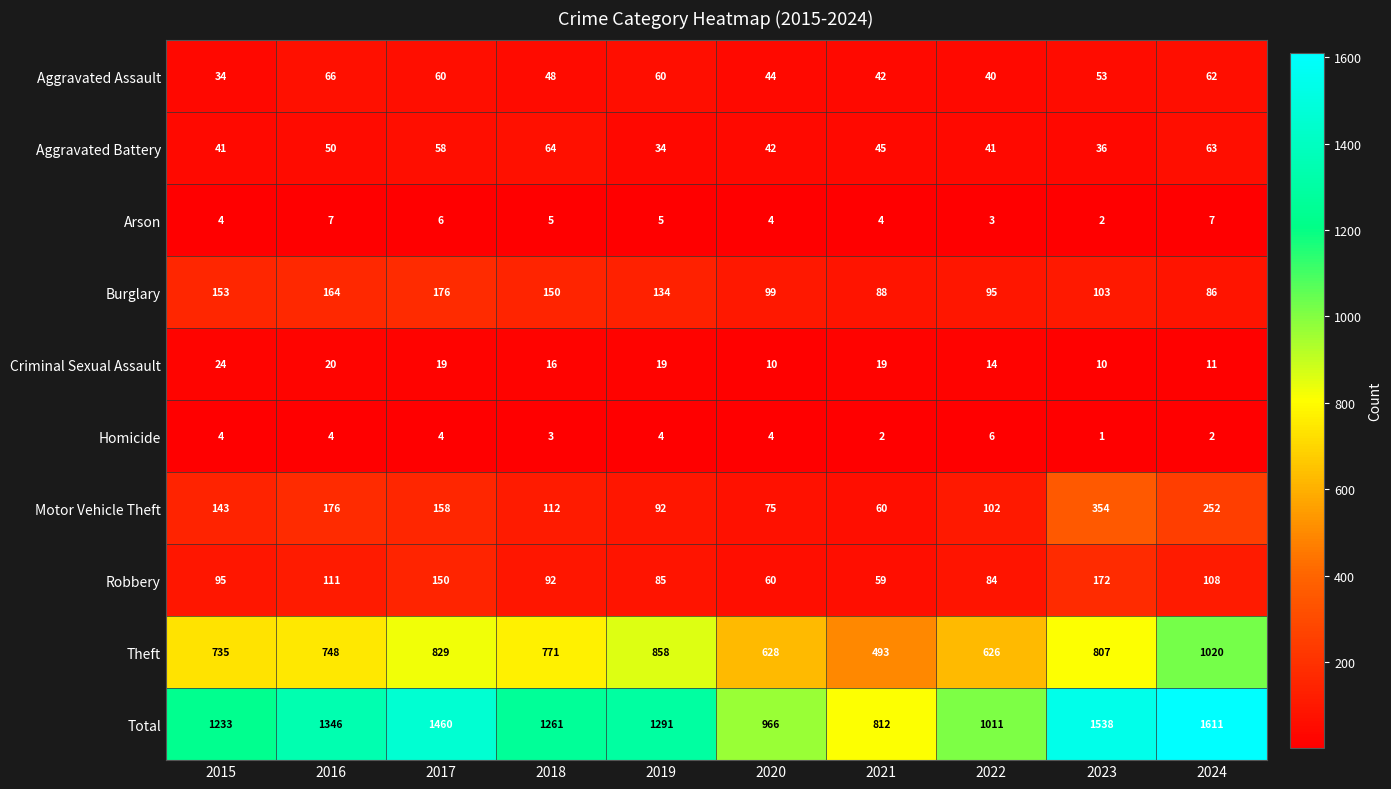

True or false: Burglary has a value of 50 at 2020.

False